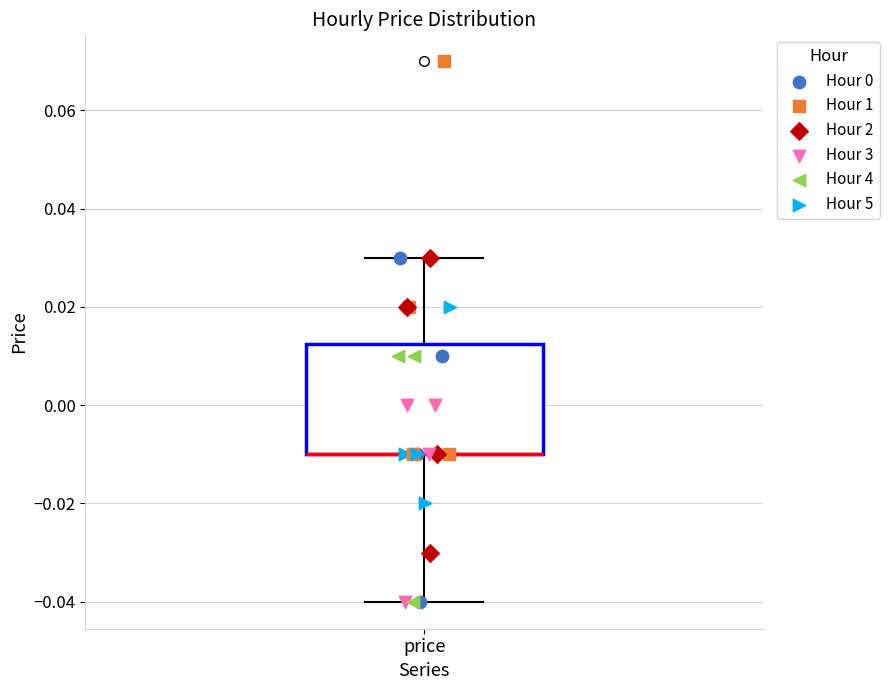

Where is the upper edge of the box for price on the y-axis? The values are not printed on the chart, so give them approximately, as read against the axis.

0.012